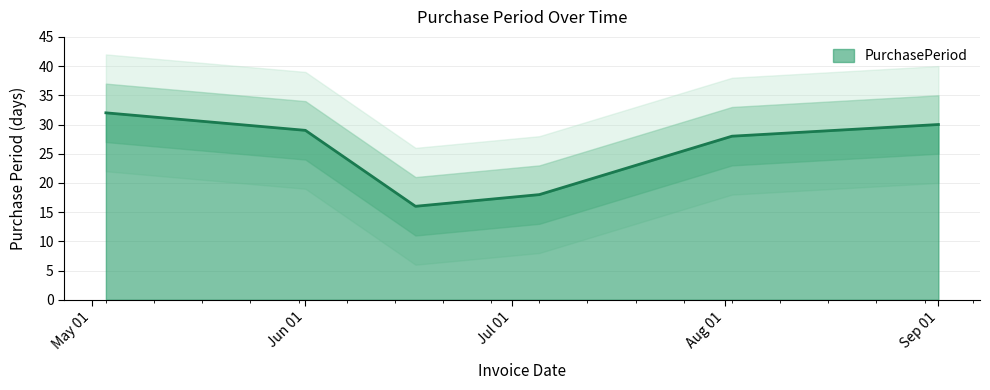

How many values are below 29?

3